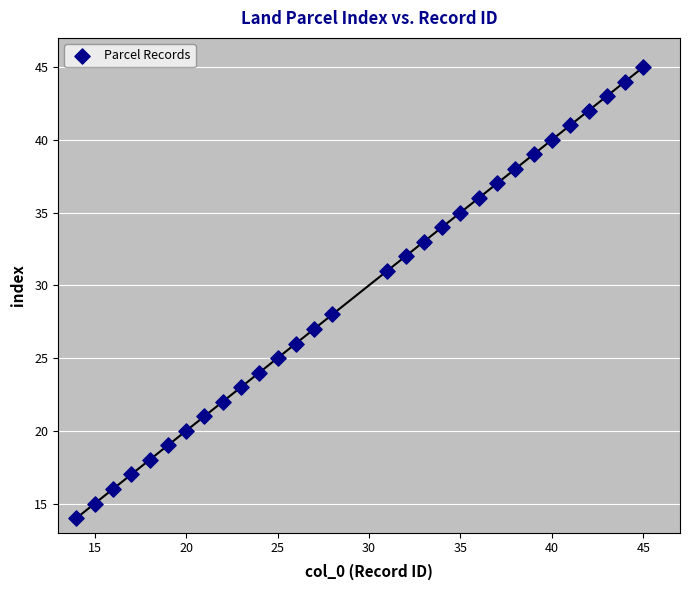

What Y value in the scatter plot is closest to 29?

28